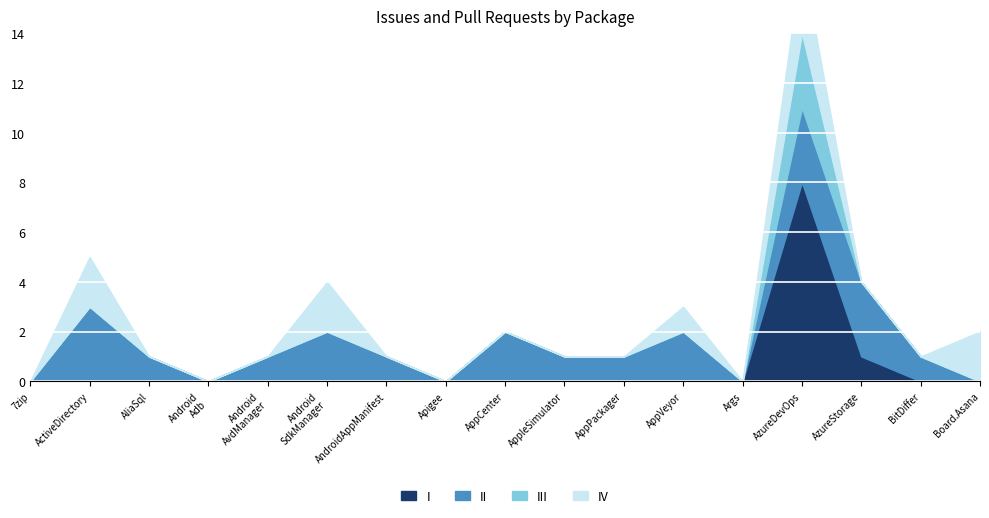

Which has a higher value, Cake.AppleSimulator or Cake.AppVeyor?

Cake.AppleSimulator